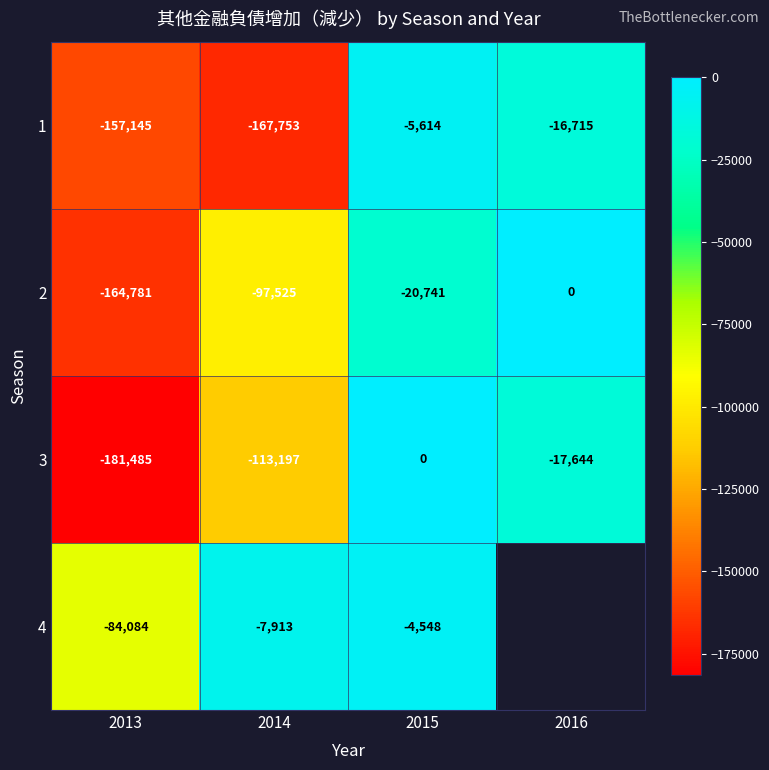

List the labels in order of 3 value, largest first.

2015, 2016, 2014, 2013